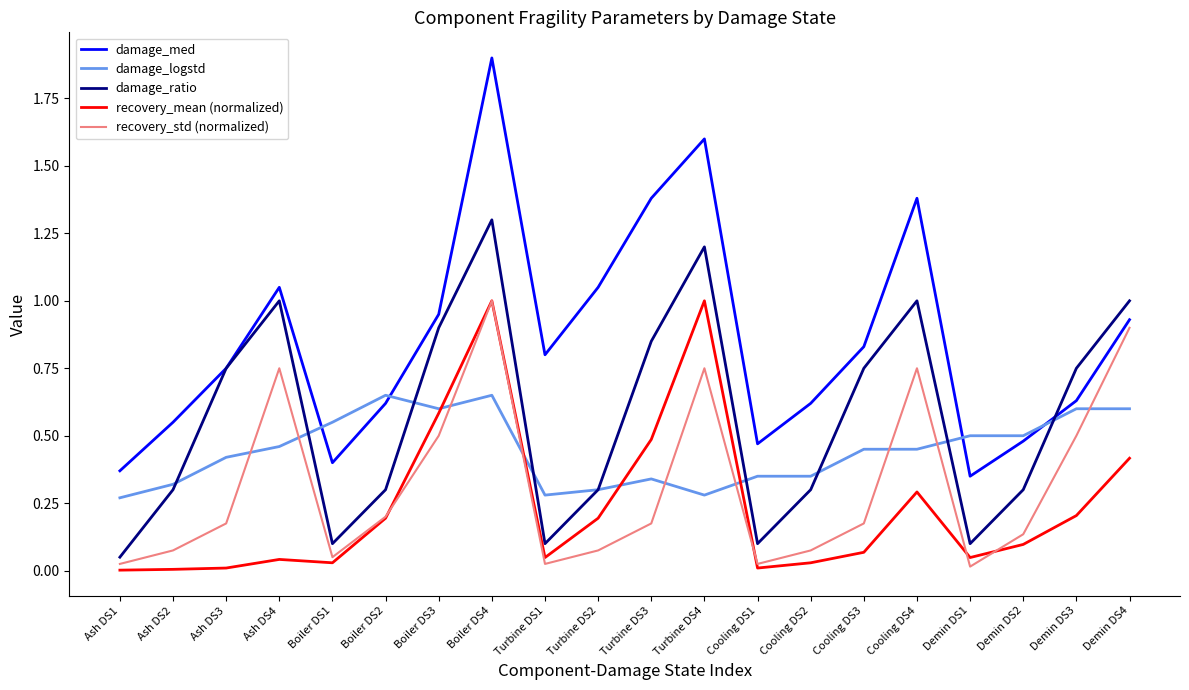

Is it true that damage_med equals 0.9 at Demin DS4?

True